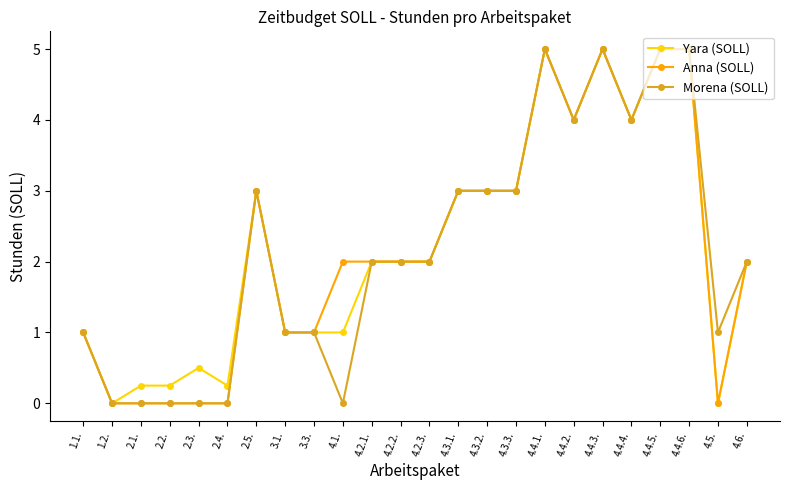

Rank the series at 4.1. from highest to lowest value.

Anna (SOLL), Yara (SOLL), Morena (SOLL)